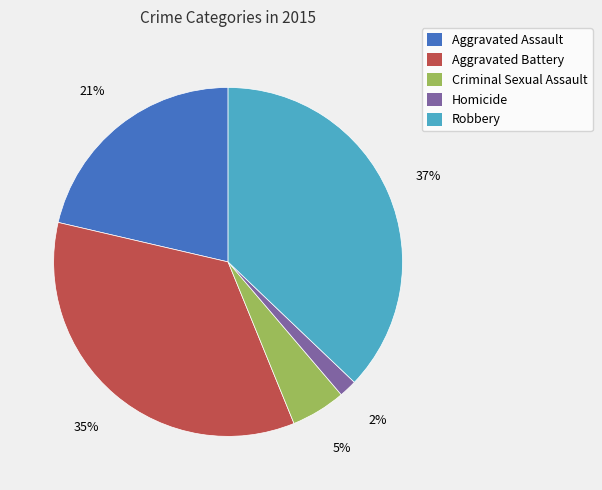

Is there a majority slice in this chart?

No